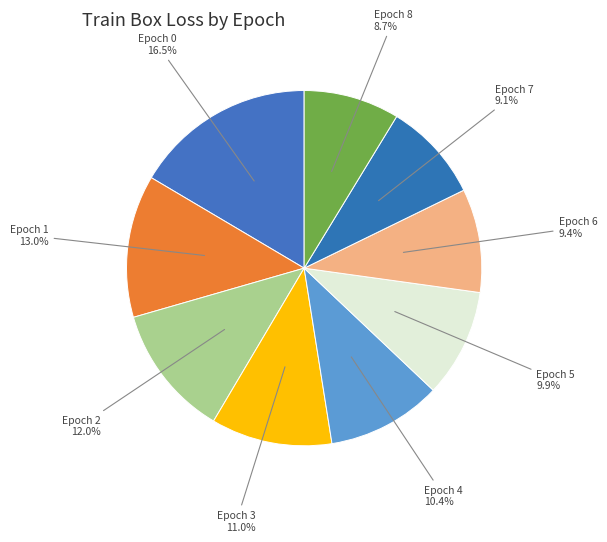

Combined, do Epoch 2 and Epoch 1 account for over 50%?

No